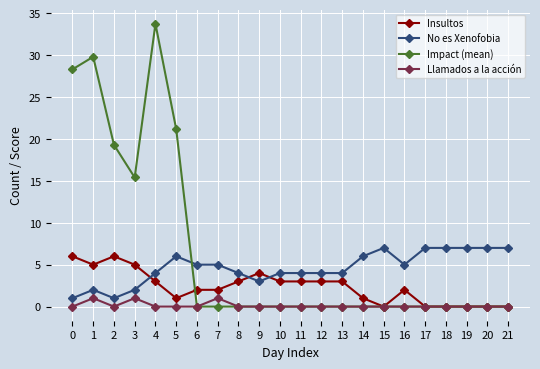

Reading right to left, what are all the values shown in this chart?

Insultos: 21=0.0	20=0.0	19=0.0	18=0.0	17=0.0	16=2.0	15=0.0	14=1.0	13=3.0	12=3.0	11=3.0	10=3.0	9=4.0	8=3.0	7=2.0	6=2.0	5=1.0	4=3.0	3=5.0	2=6.0	1=5.0	0=6.0
No es Xenofobia: 21=7.0	20=7.0	19=7.0	18=7.0	17=7.0	16=5.0	15=7.0	14=6.0	13=4.0	12=4.0	11=4.0	10=4.0	9=3.0	8=4.0	7=5.0	6=5.0	5=6.0	4=4.0	3=2.0	2=1.0	1=2.0	0=1.0
Impact (mean): 21=0.0	20=0.0	19=0.0	18=0.0	17=0.0	16=0.0	15=0.0	14=0.0	13=0.0	12=0.0	11=0.0	10=0.0	9=0.0	8=0.0	7=0.0	6=0.0	5=21.2	4=33.7	3=15.4	2=19.3	1=29.8	0=28.3
Llamados a la acción: 21=0.0	20=0.0	19=0.0	18=0.0	17=0.0	16=0.0	15=0.0	14=0.0	13=0.0	12=0.0	11=0.0	10=0.0	9=0.0	8=0.0	7=1.0	6=0.0	5=0.0	4=0.0	3=1.0	2=0.0	1=1.0	0=0.0